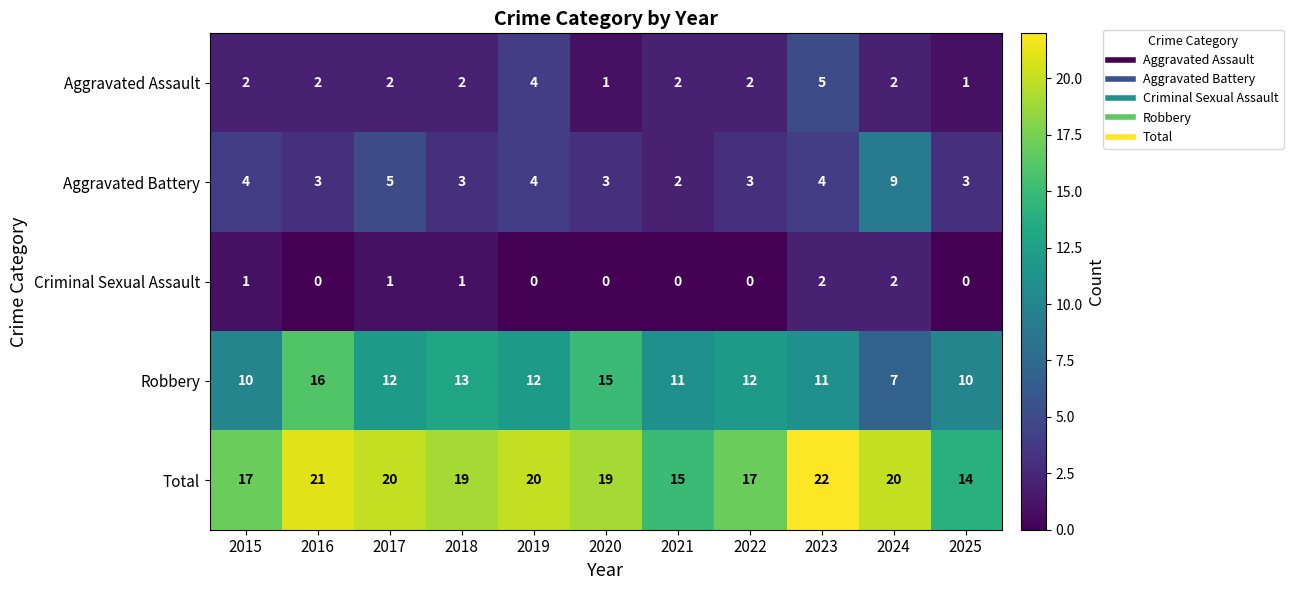

How many categories are shown in the chart?

11